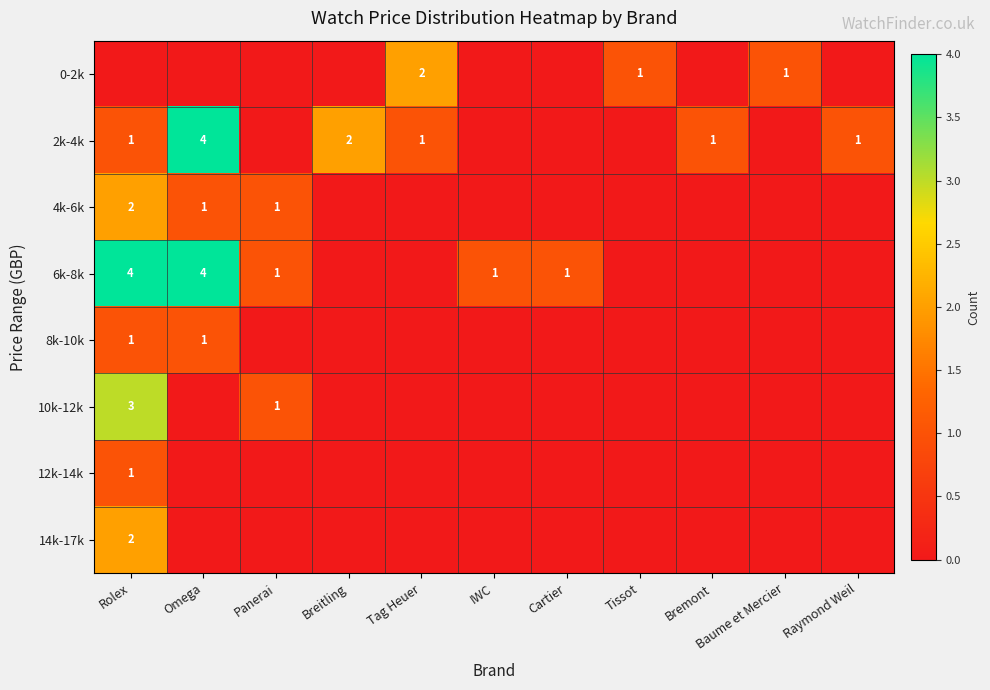

Is the value of 4k-6k at Panerai greater than the value of 14k-17k at Rolex?

No